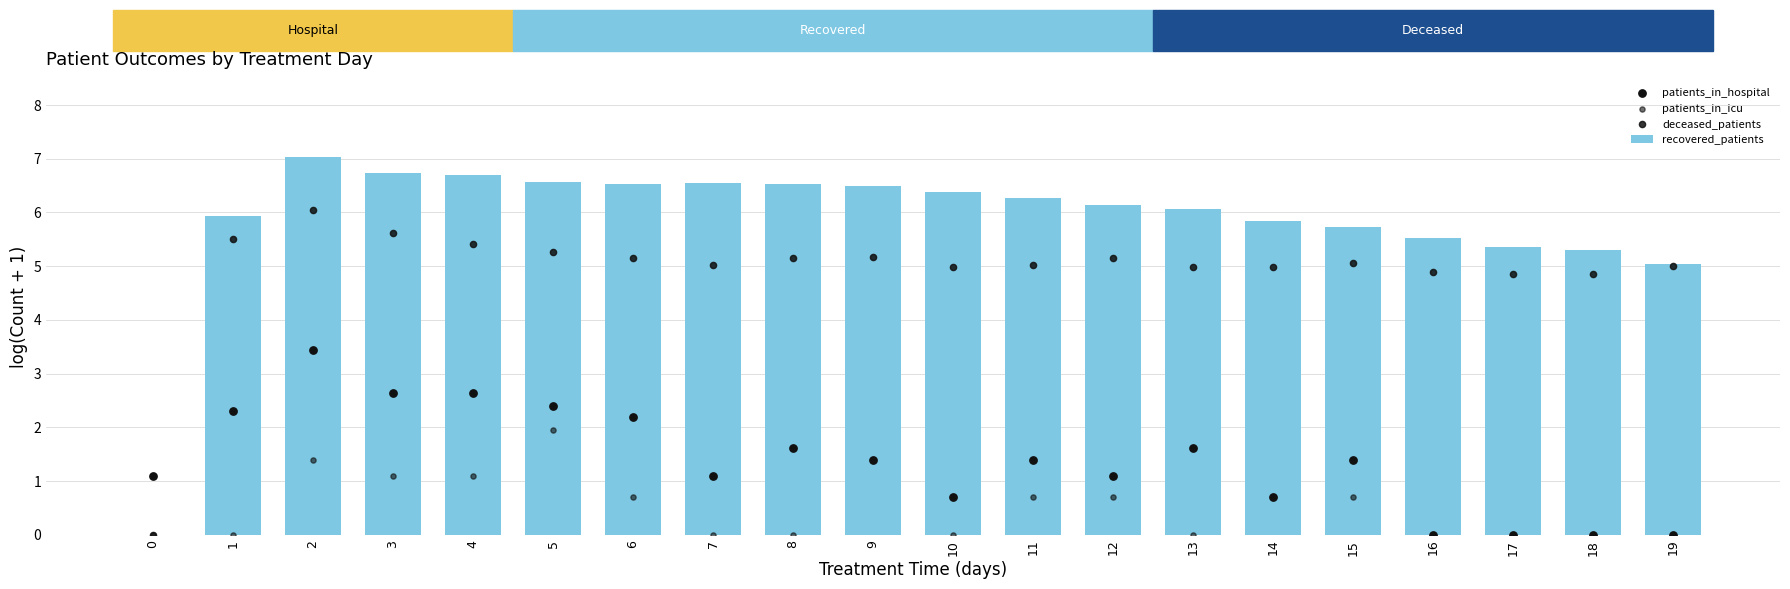

What is the total value across all series at 10?

12.0